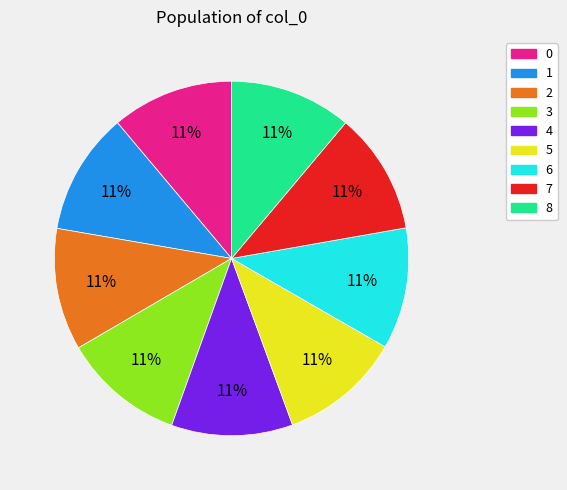

To the nearest percent, what portion does 5 represent?

11%